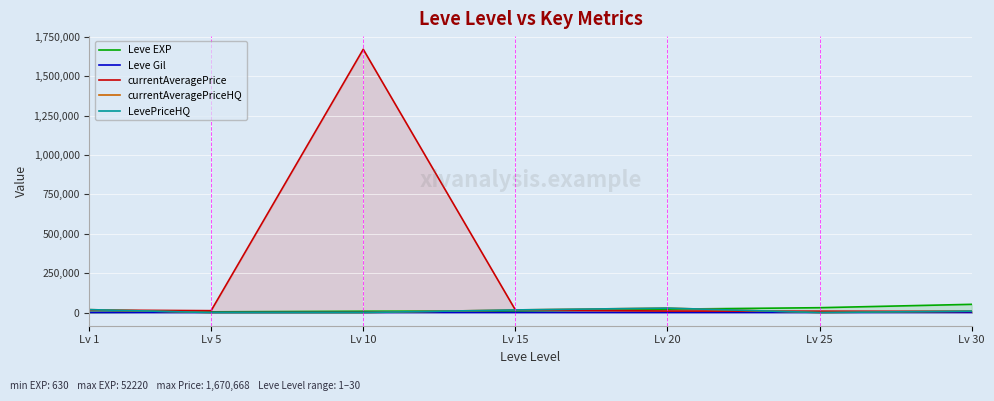

Where is Leve EXP nearest to the value 26425?

Lv 25